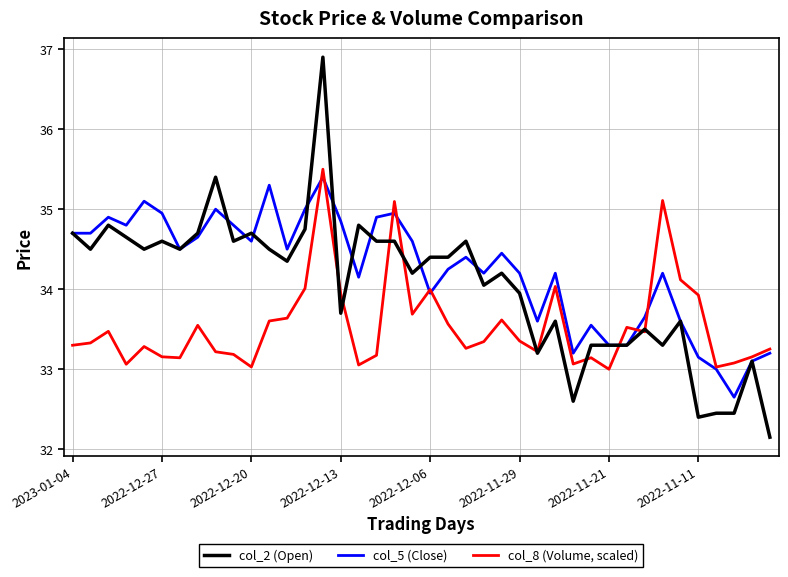

What is the highest value of the col_5 (Close) series?

35.4